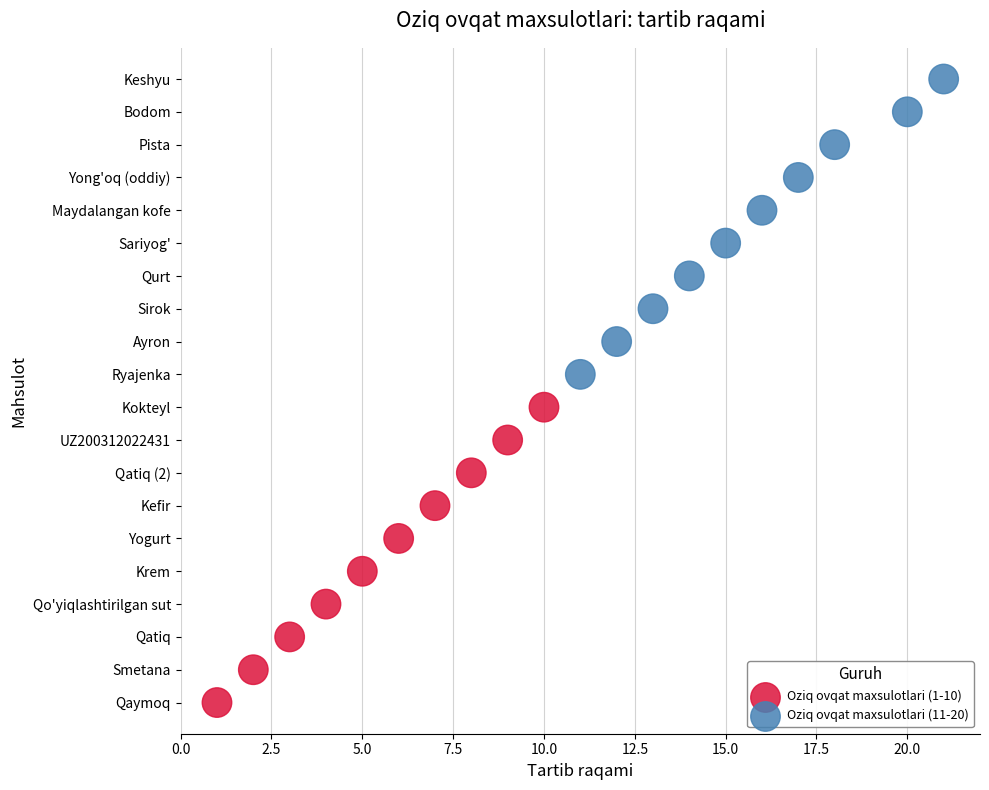

What are all the series names shown in the legend?

Oziq ovqat maxsulotlari (1-10), Oziq ovqat maxsulotlari (11-20)